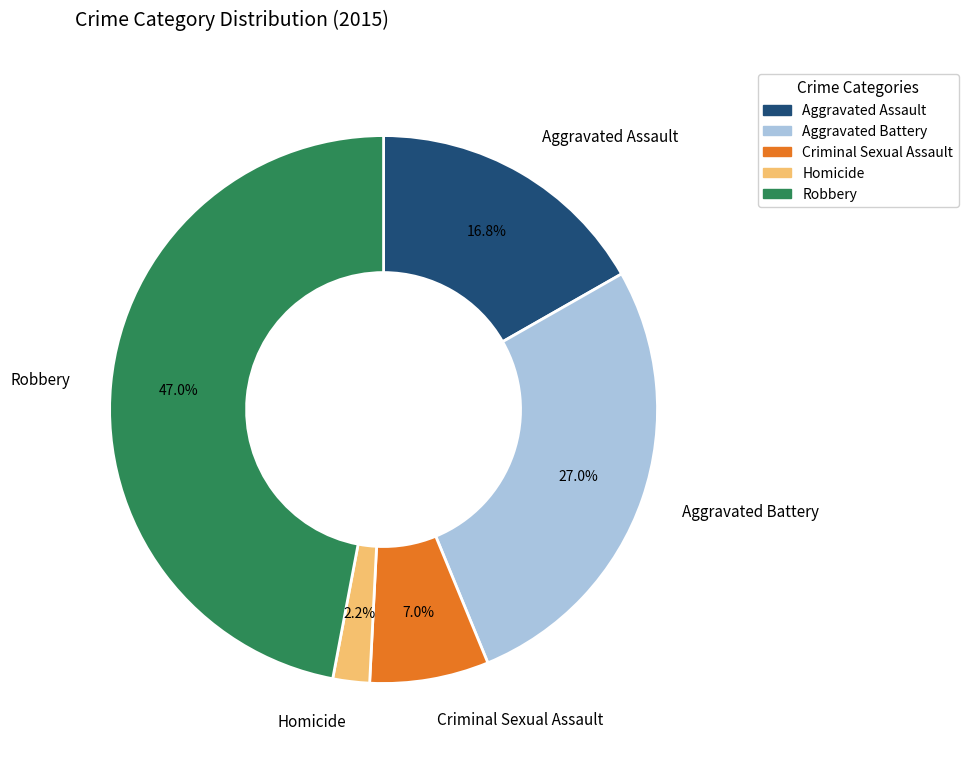

What is the largest slice in the pie chart?

Robbery